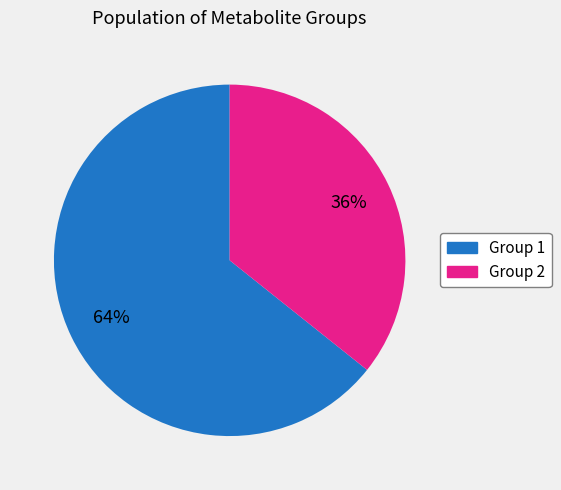

To the nearest percent, what is the average slice percentage?

50%